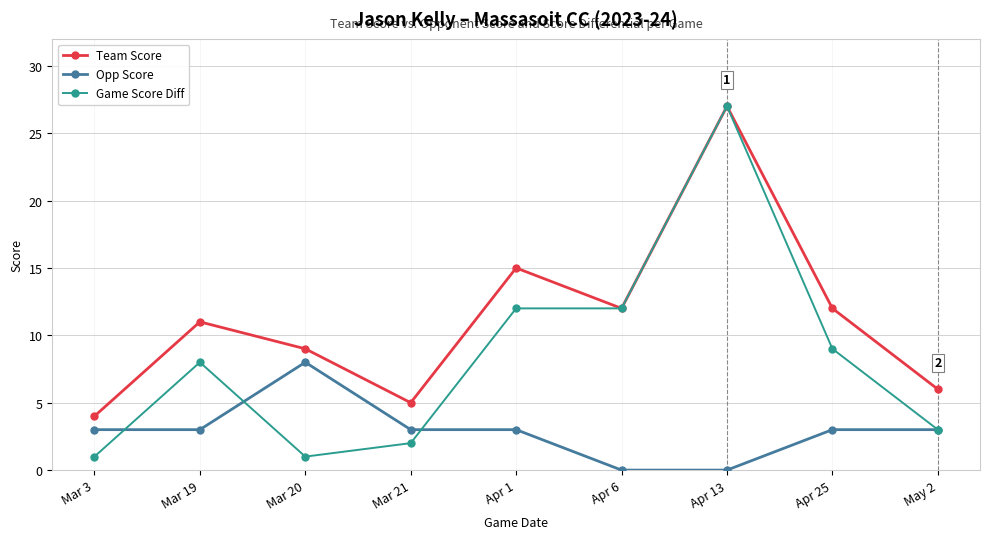

True or false: Team Score has a value of 4 at Mar 3.

True